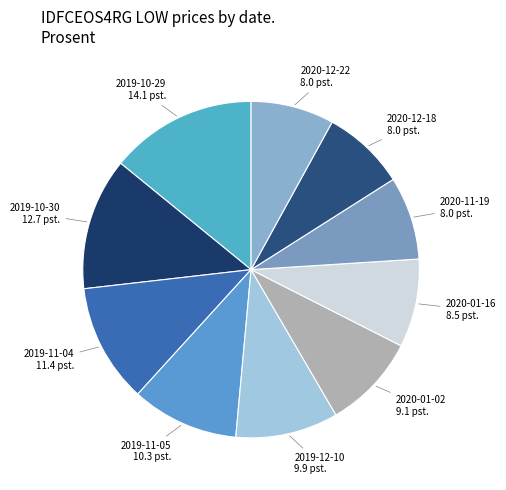

Is there a majority slice in this chart?

No